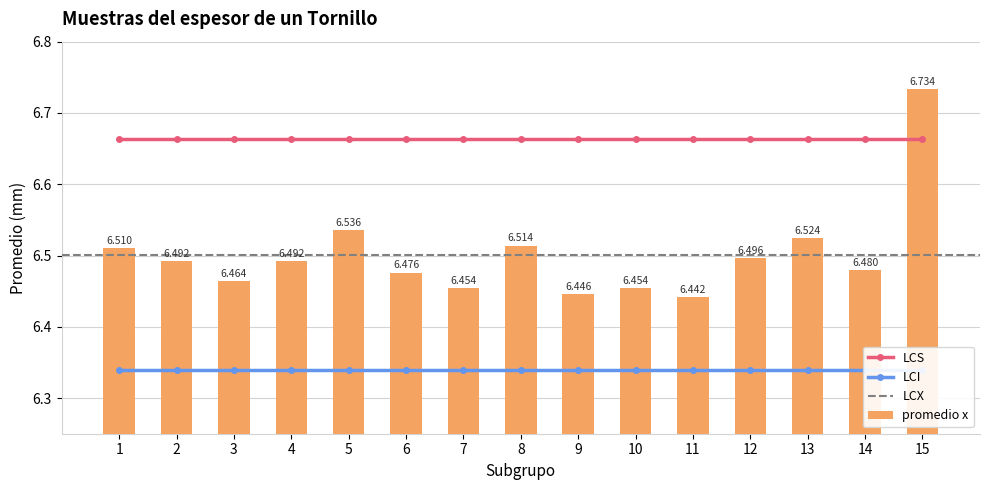

How many groups of bars are there?

15